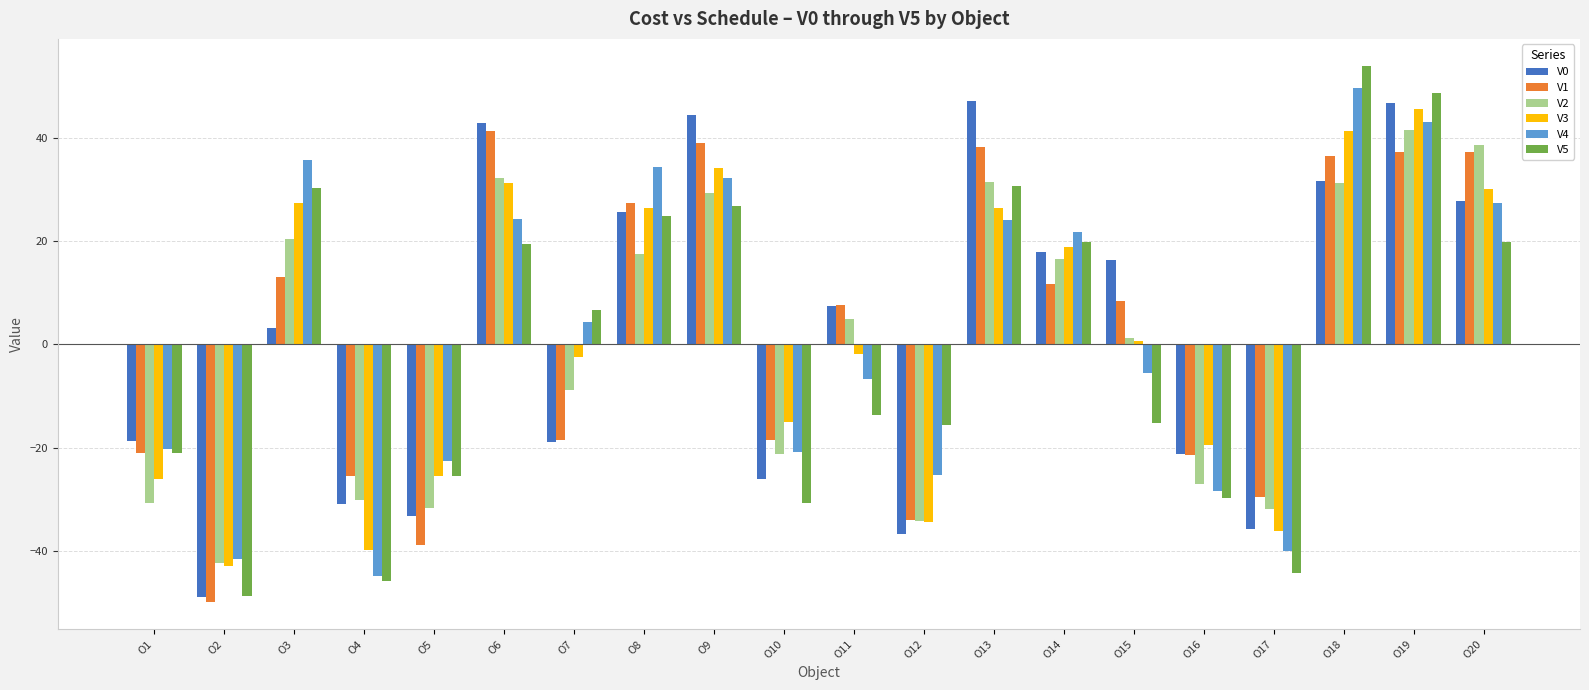

How many values in the V5 series are below 6?

10